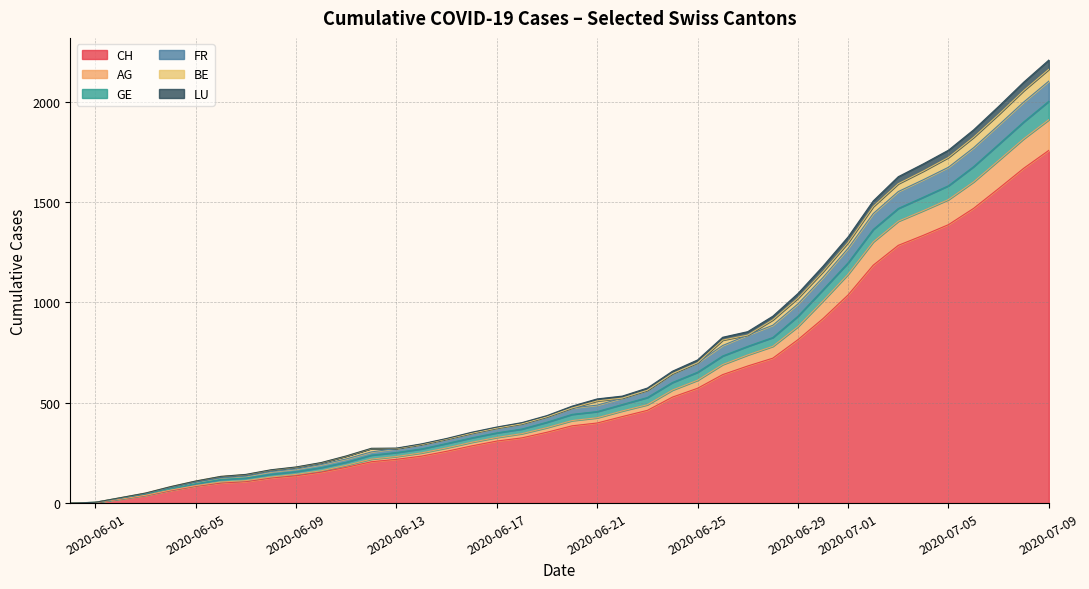

Is it true that FR equals 144 at 6?

False